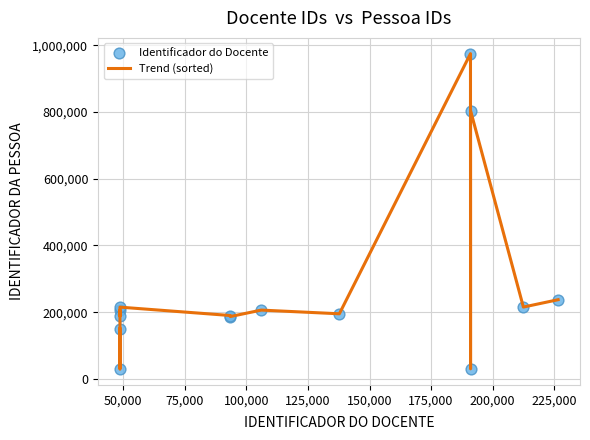

What is the difference between the maximum and minimum values?

945080